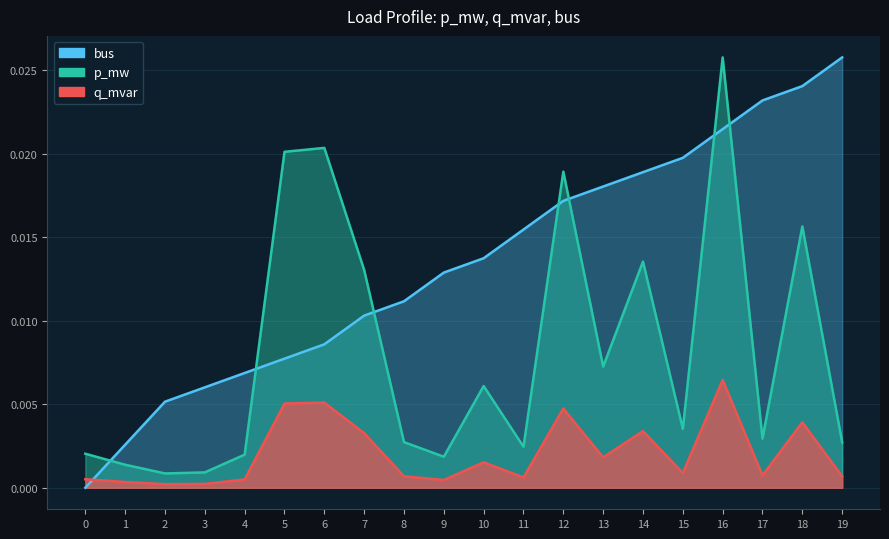

What are all the series names shown in the legend?

p_mw, q_mvar, bus